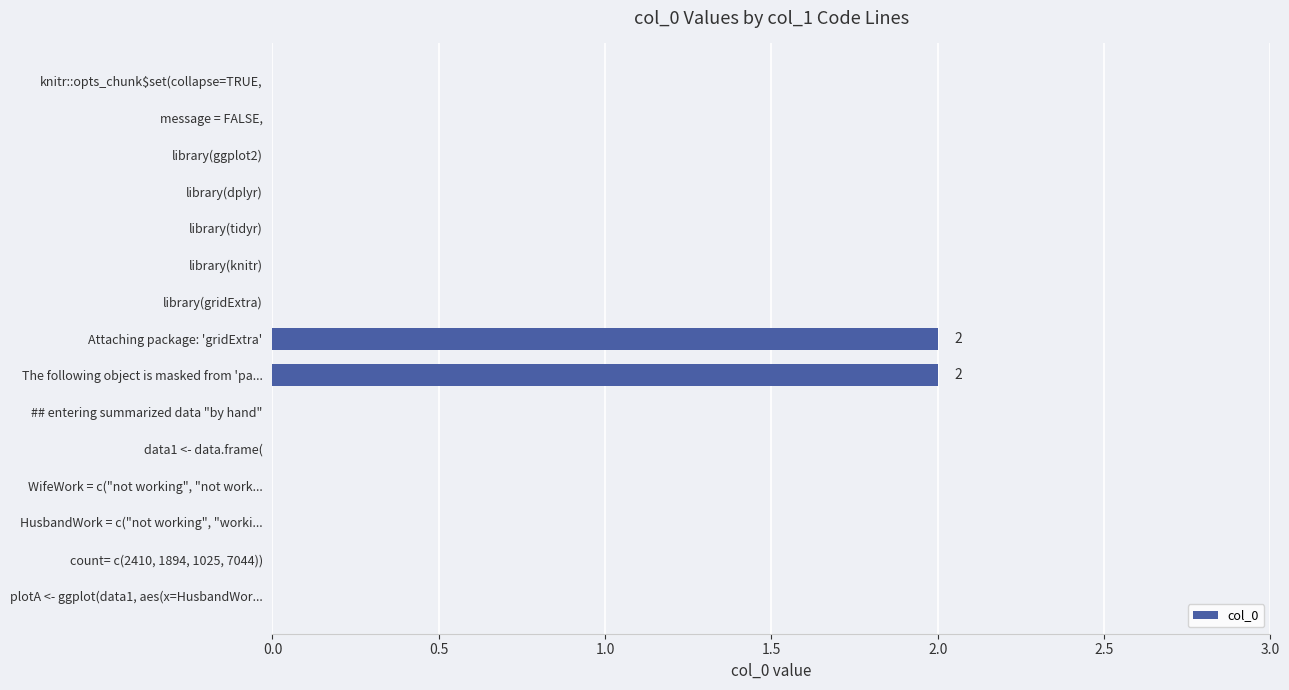

Reading bottom to top, extract all data points from this chart.

plotA <- ggplot(data1, aes(x=HusbandWor...=0	count= c(2410, 1894, 1025, 7044))=0	HusbandWork = c("not working", "worki...=0	WifeWork = c("not working", "not work...=0	data1 <- data.frame(=0	## entering summarized data "by hand"=0	The following object is masked from 'pa...=2	Attaching package: 'gridExtra'=2	library(gridExtra)=0	library(knitr)=0	library(tidyr)=0	library(dplyr)=0	library(ggplot2)=0	message = FALSE,=0	knitr::opts_chunk$set(collapse=TRUE,=0